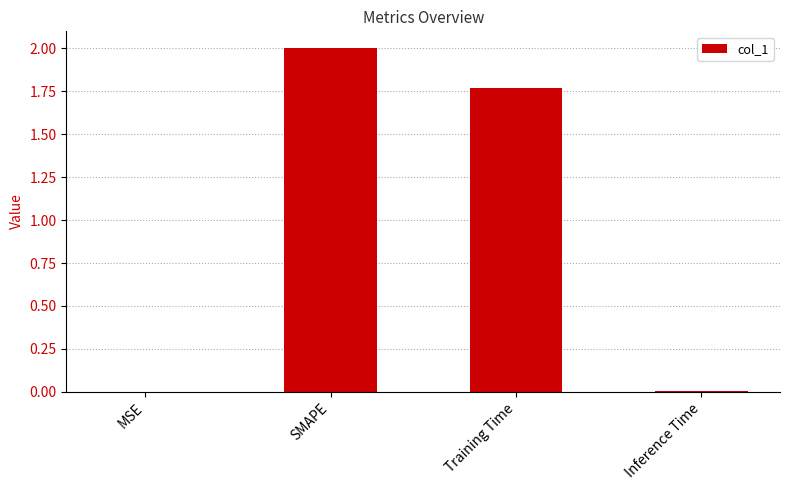

At which label does the data first exceed 1?

SMAPE